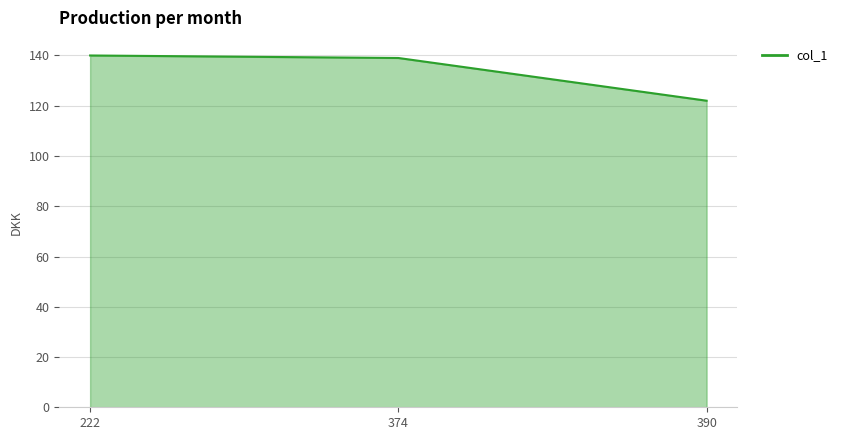

Does the chart display data point markers on the line(s)?

No